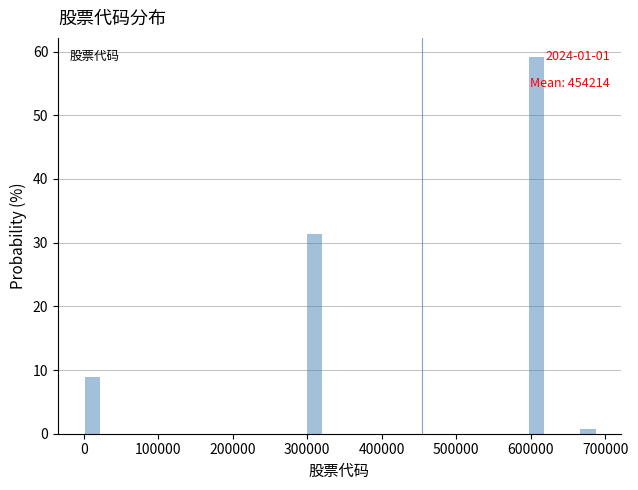

Around what value on the x-axis is the tallest bar? Give the approximate position of its centre, as read against the axis.

610000